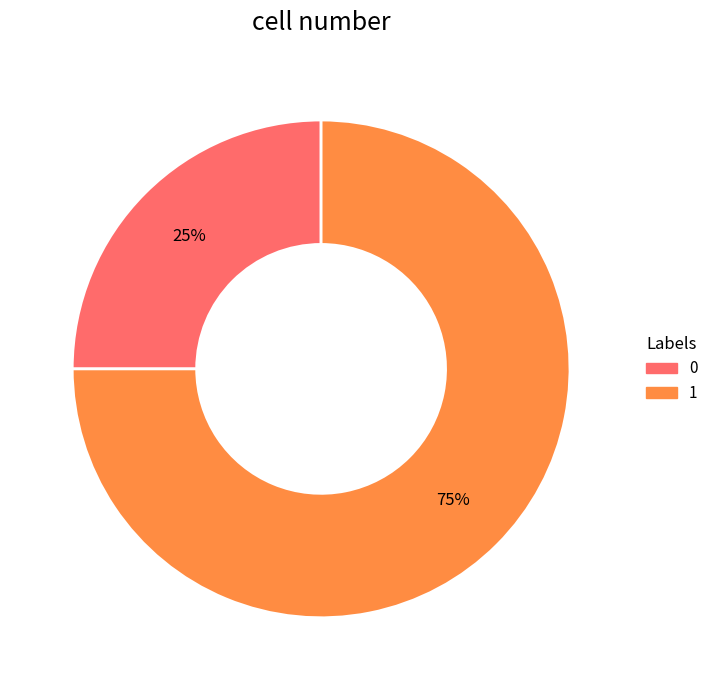

Does any single category account for the majority?

Yes